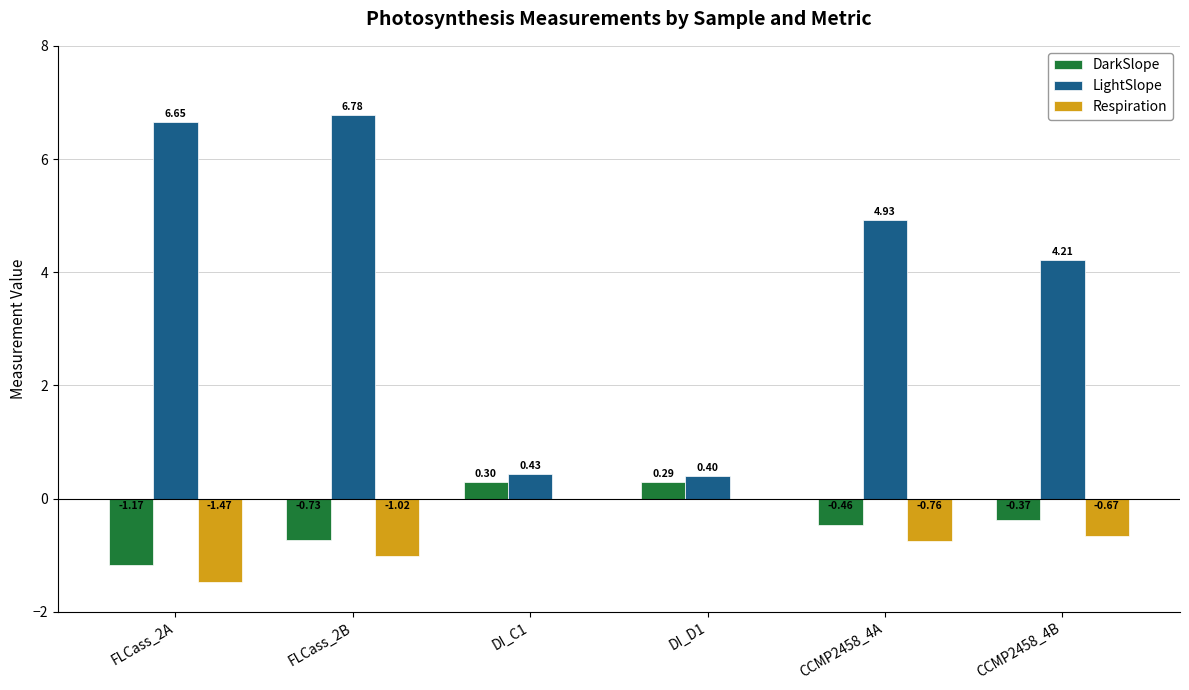

At which category is the sum across all series the highest?

FLCass_2B